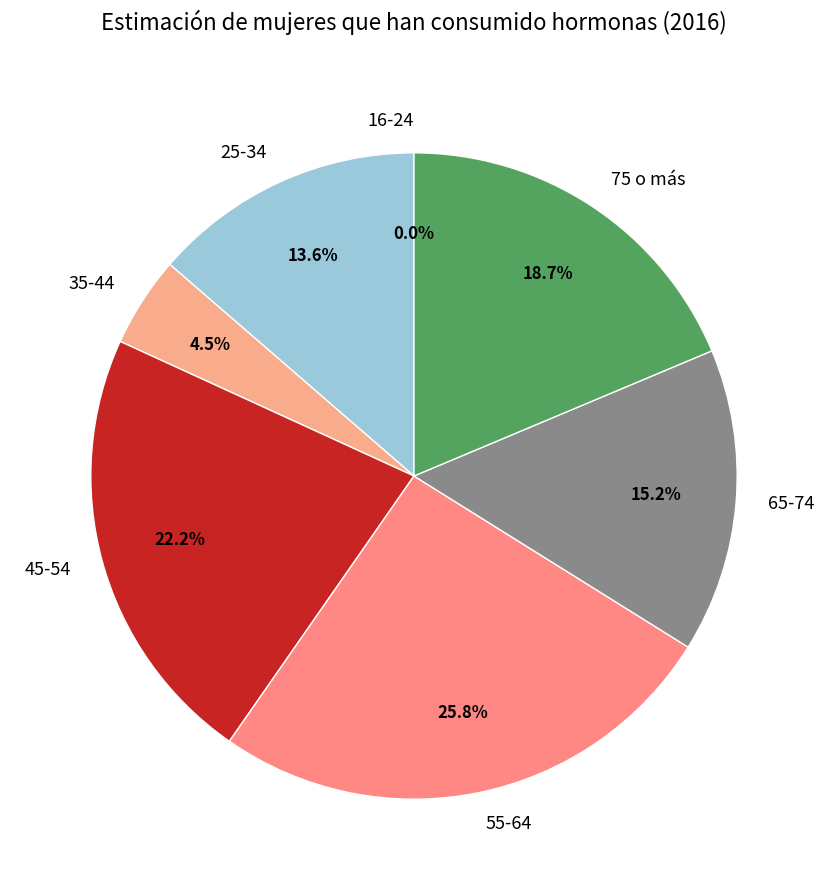

What percentage is NOT represented by 45-54?

77.8%